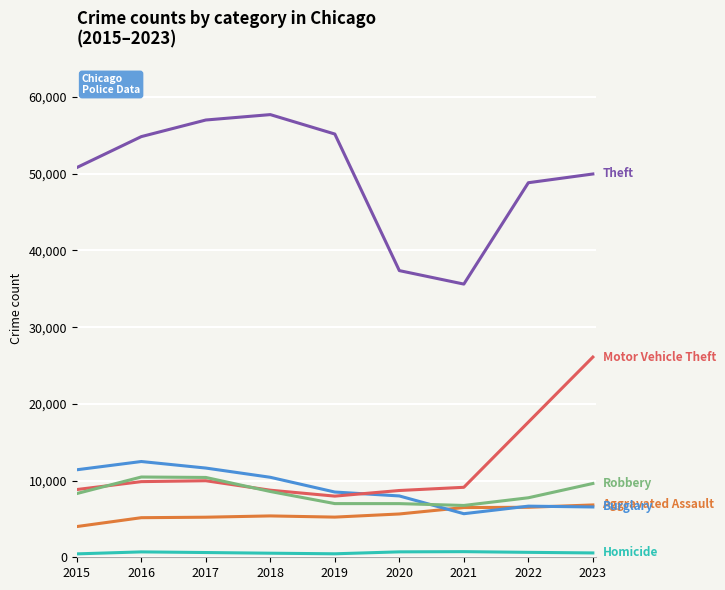

What is the greatest value displayed?

57714